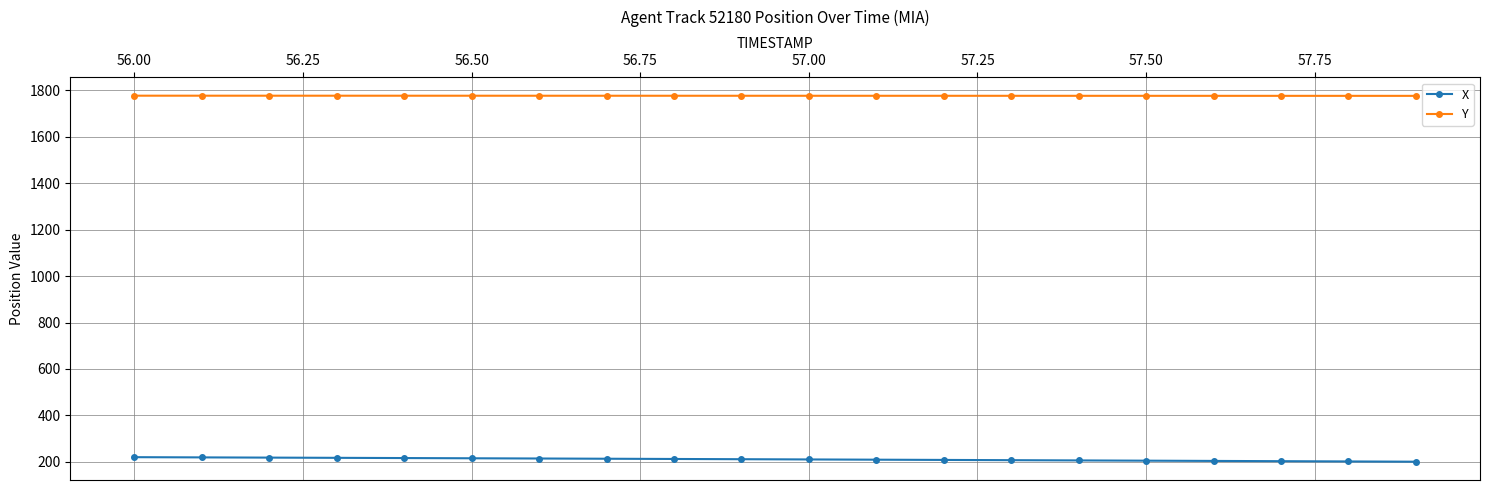

What is the maximum value for X?

220.0